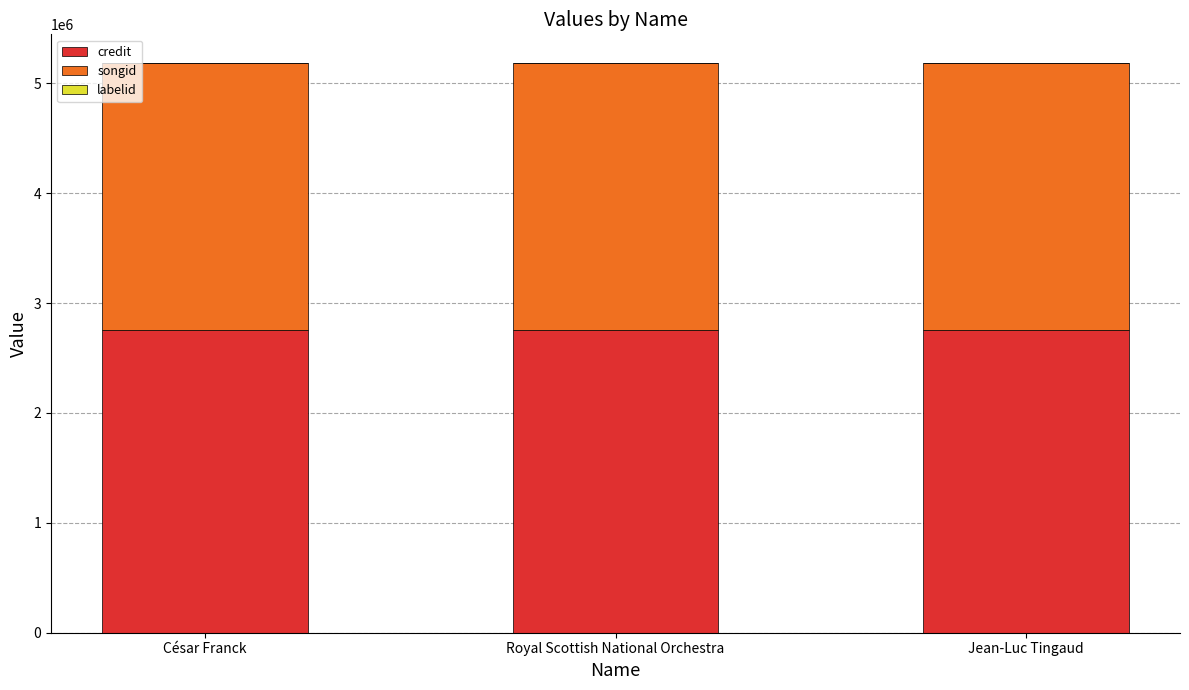

True or false: credit has a value of 1273892 at César Franck.

False